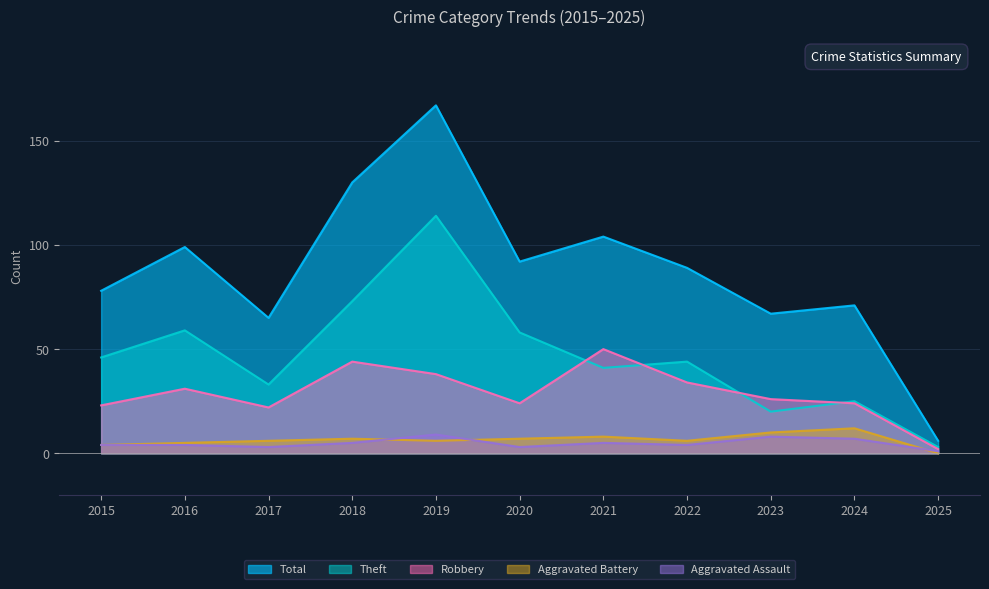

Count the number of categories in the chart.

11